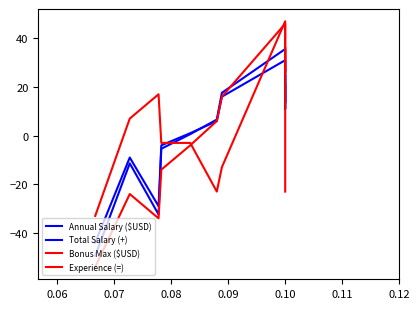

What is the difference between the second highest and minimum values in the Experience (=) series?

60.0